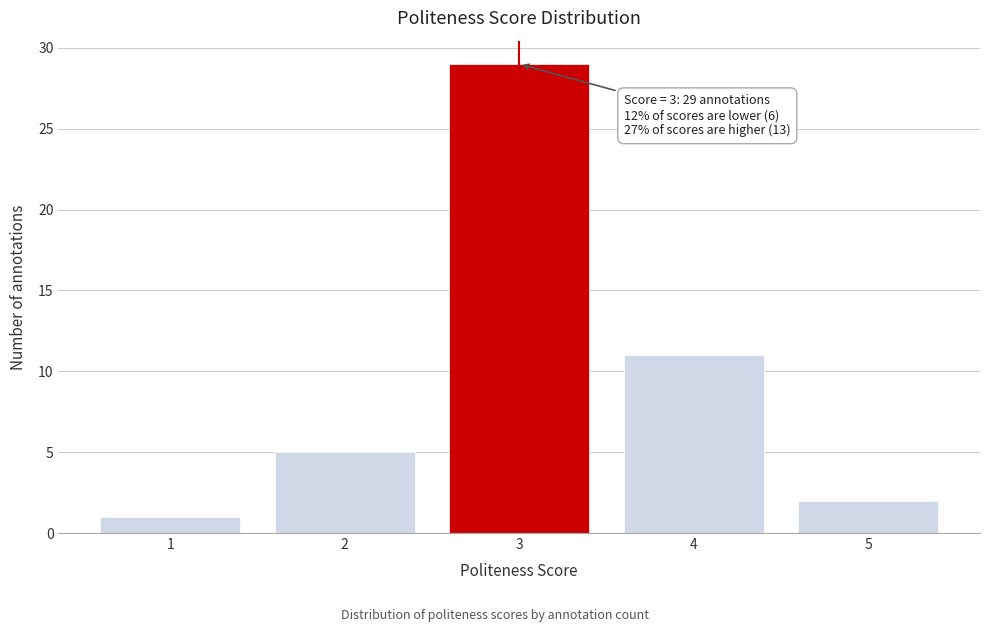

Reading left to right, list all the values displayed in this chart.

1	5	29	11	2